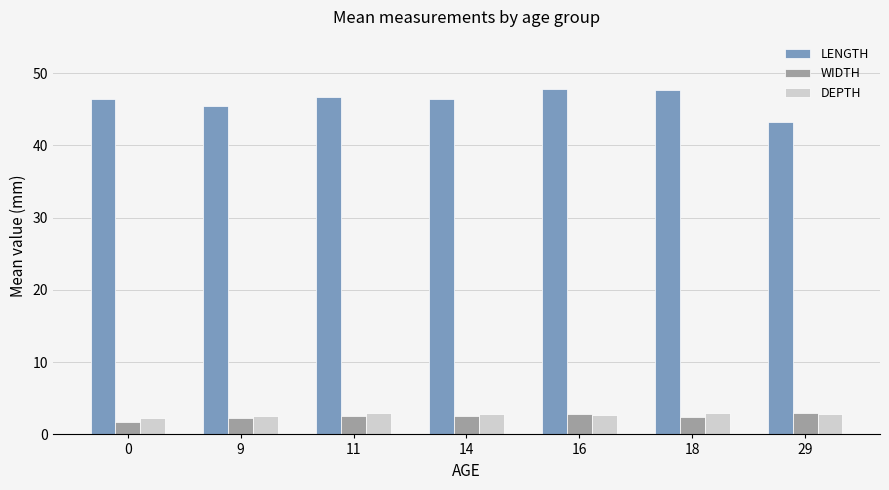

Which series has the largest range (max minus min)?

LENGTH